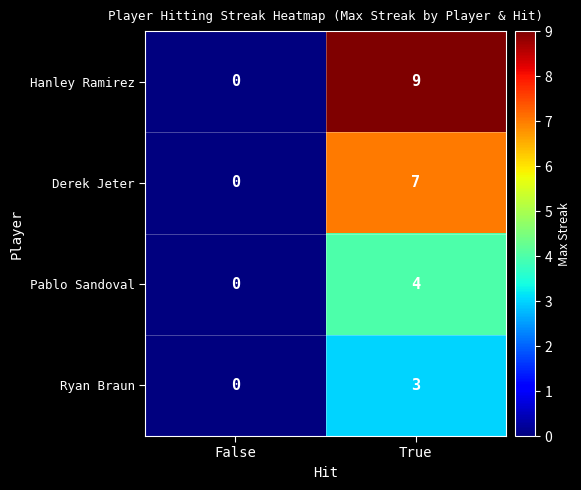

At which label is Ryan Braun closest to 1?

False